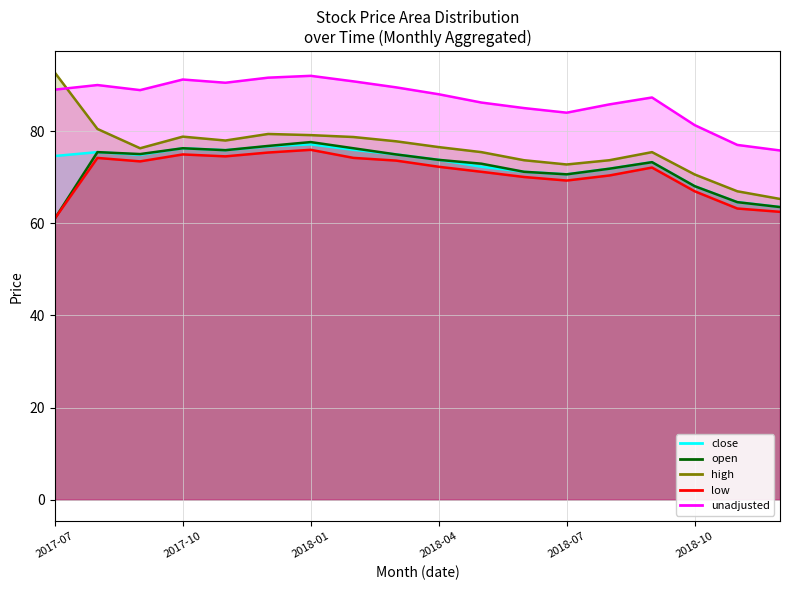

True or false: low and close intersect in this chart.

False